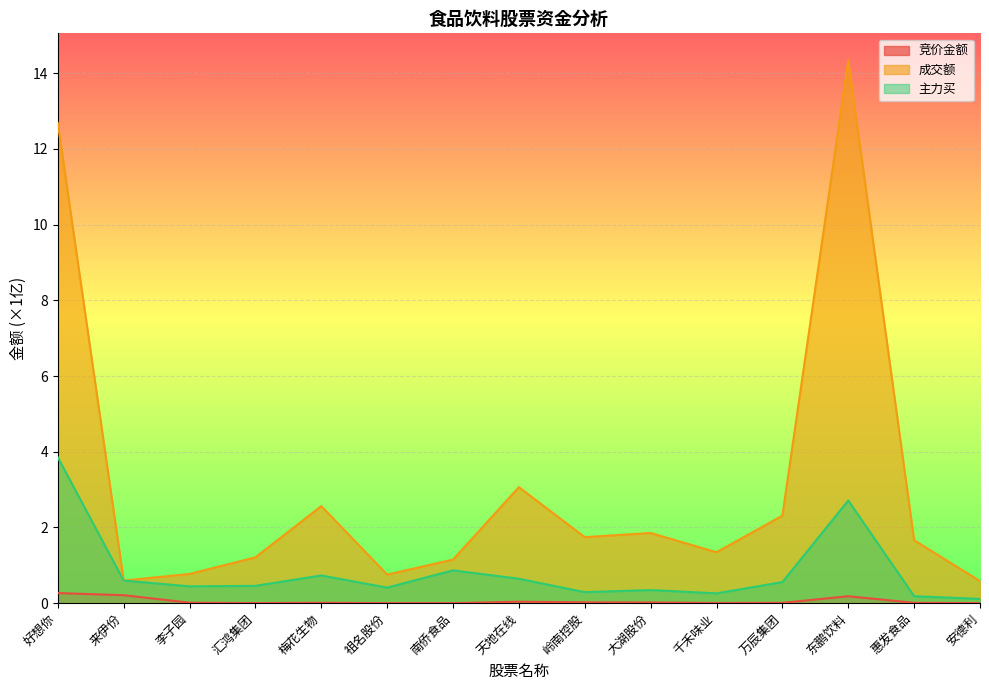

True or false: 竞价金额 has a value of 0.0 at 梅花生物.

False